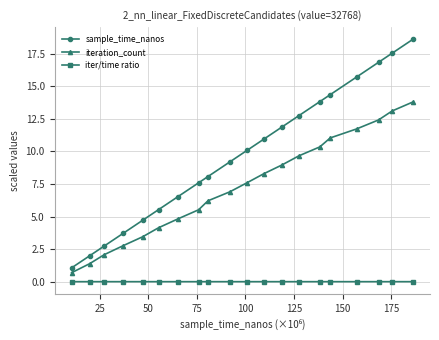

Which series has the largest range (max minus min)?

sample_time_nanos